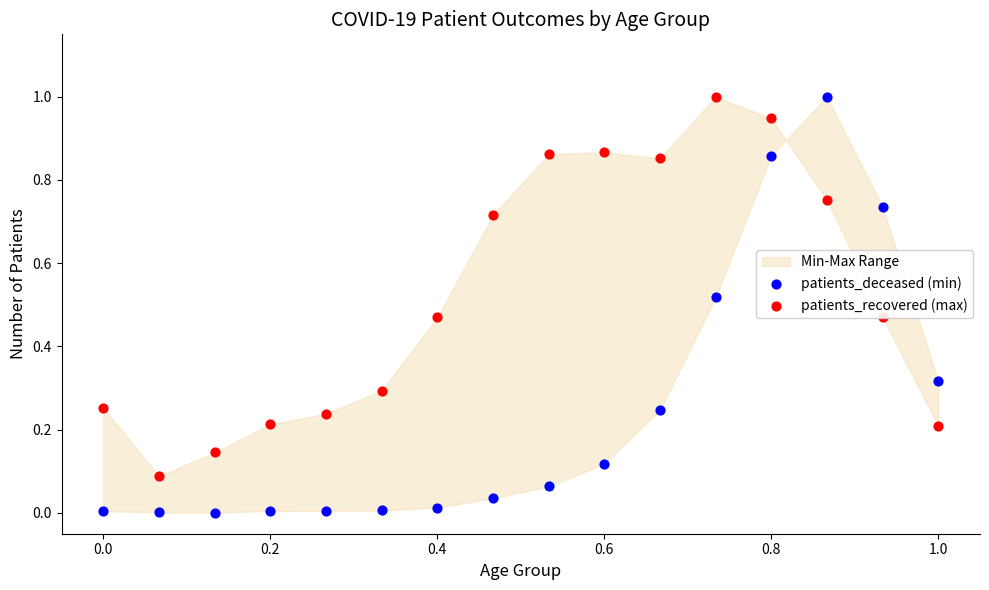

At how many categories does at least one series exceed 0?

16